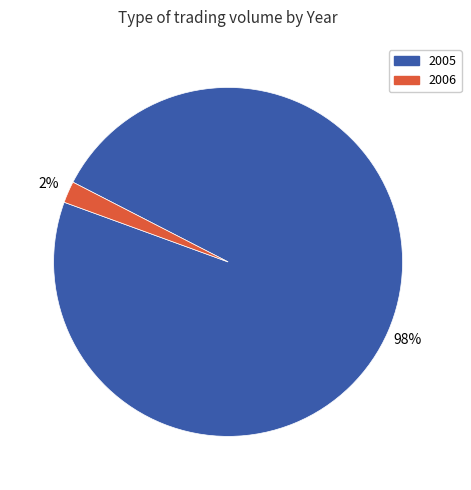

Rank the categories by value from lowest to highest.

2006, 2005